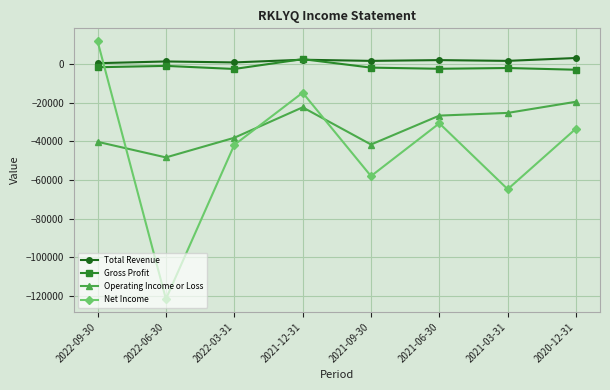

Which series changed the most between 2022-06-30 and 2022-03-31?

Net Income